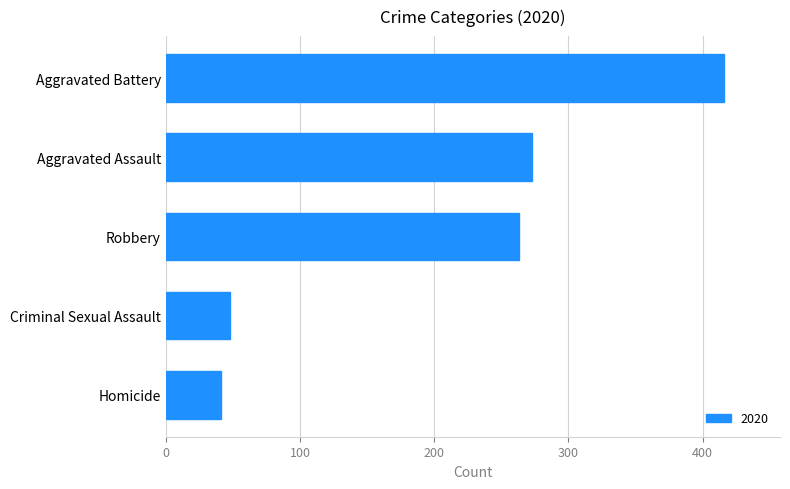

What is the approximate value at Robbery, to the nearest 10?

260